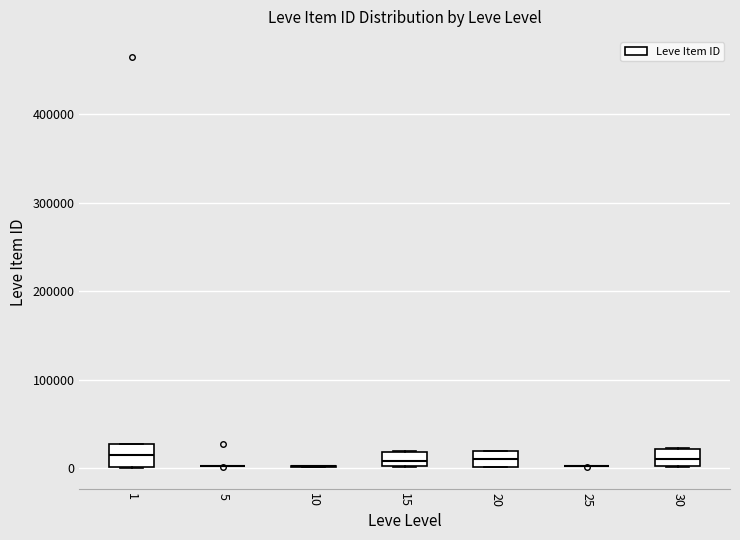

Reading left to right, transcribe this box plot: for each box, give where its median line is, the range the box spans, and where its two whiskers end, as read against the y-axis. The values are not printed on the chart, so give them approximately, as read against the axis.

1: median 10000, box 0 to 30000, whiskers 0 to 30000
5: box collapsed to a line at 0, whiskers 0 to 0
10: box collapsed to a line at 0, whiskers 0 to 0
15: median 10000, box 0 to 20000, whiskers 0 to 20000
20: median 10000, box 0 to 20000, whiskers 0 to 20000
25: box collapsed to a line at 0, whiskers 0 to 0
30: median 10000, box 0 to 20000, whiskers 0 to 20000